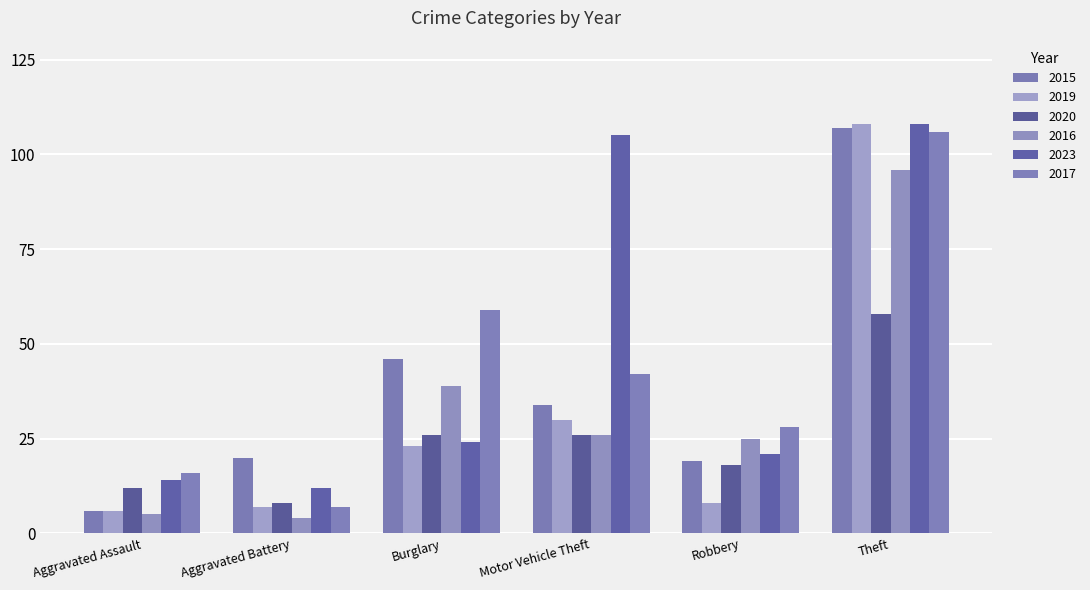

The value of 2017 at Aggravated Assault is 9. True or false?

False